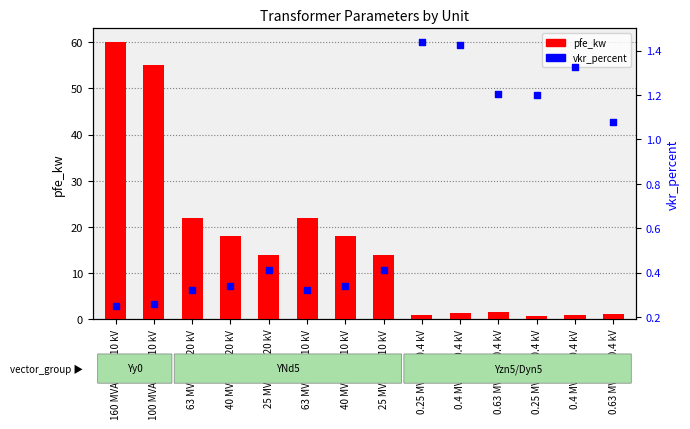

Is the value of pfe_kw at 25 MVA 110/20 kV greater than the value of vkr_percent at 0.25 MVA 20/0.4 kV?

Yes